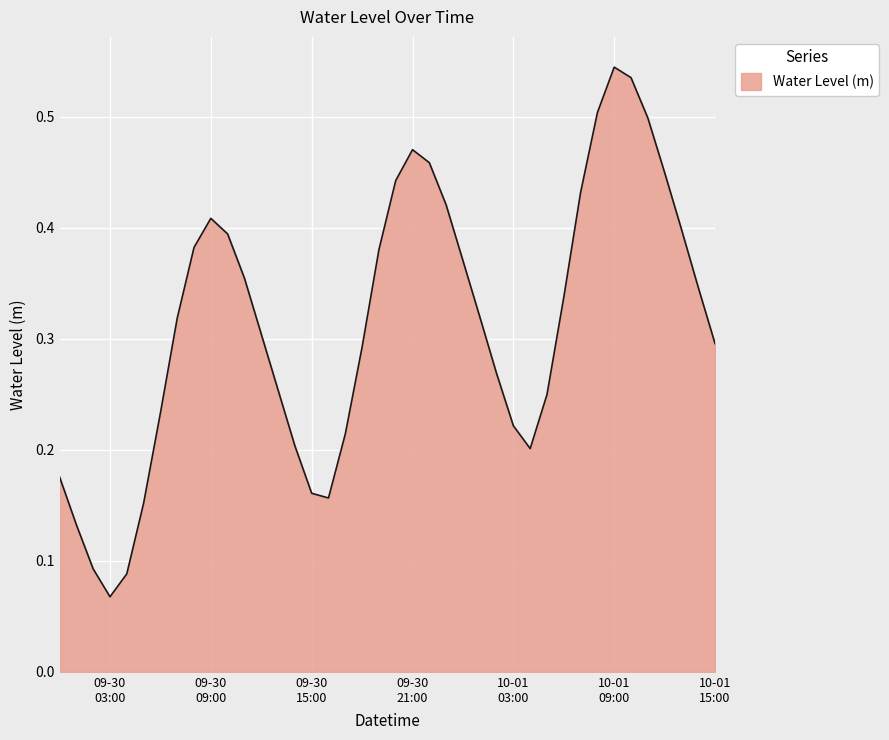

Does the chart display data point markers on the line(s)?

No